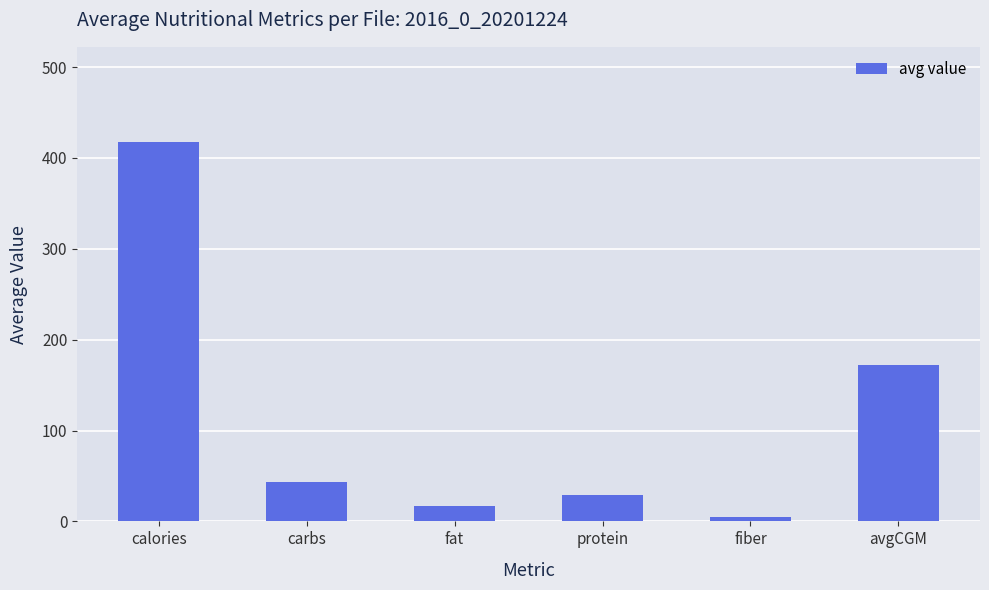

What is the value of the 4th bar from the left?

29.1